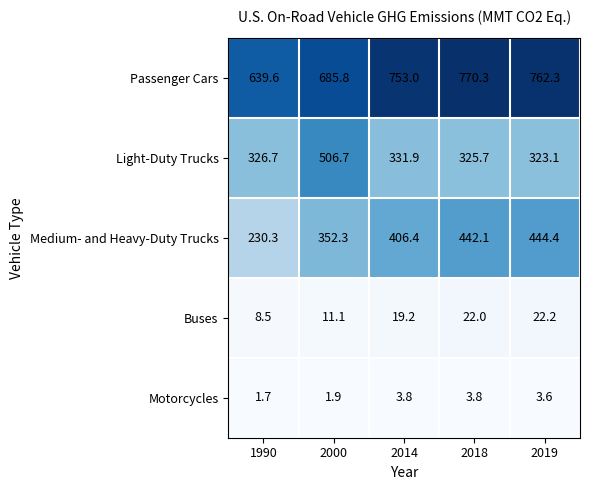

What is the difference between the highest and lowest values at 2019?

758.7